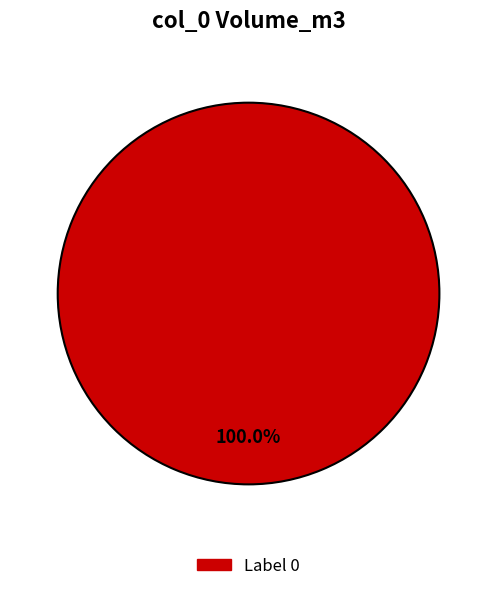

Is there a majority slice in this chart?

Yes